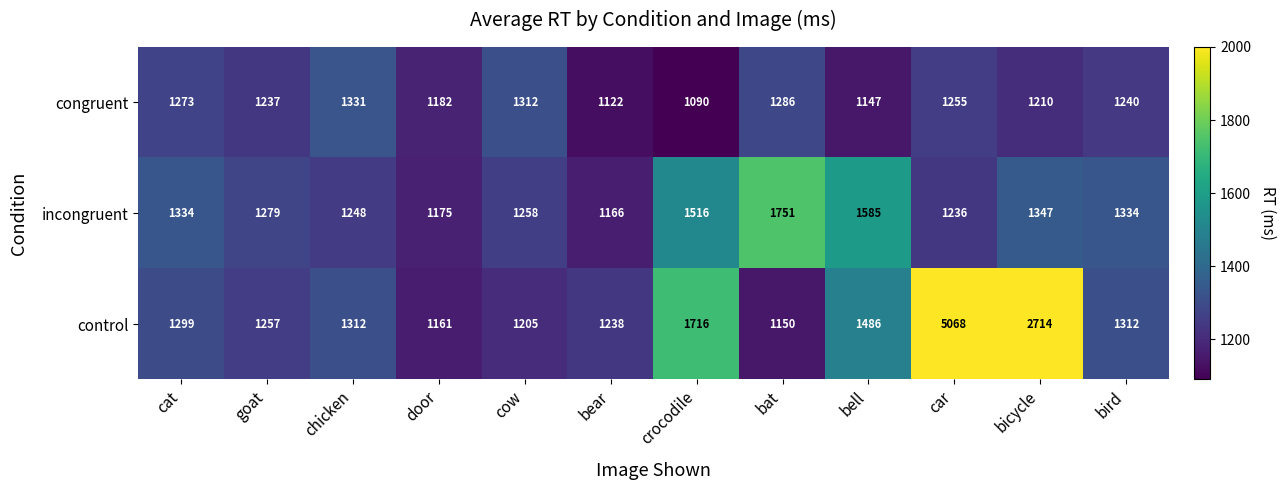

What is the difference between the maximum and minimum values in the congruent series?

241